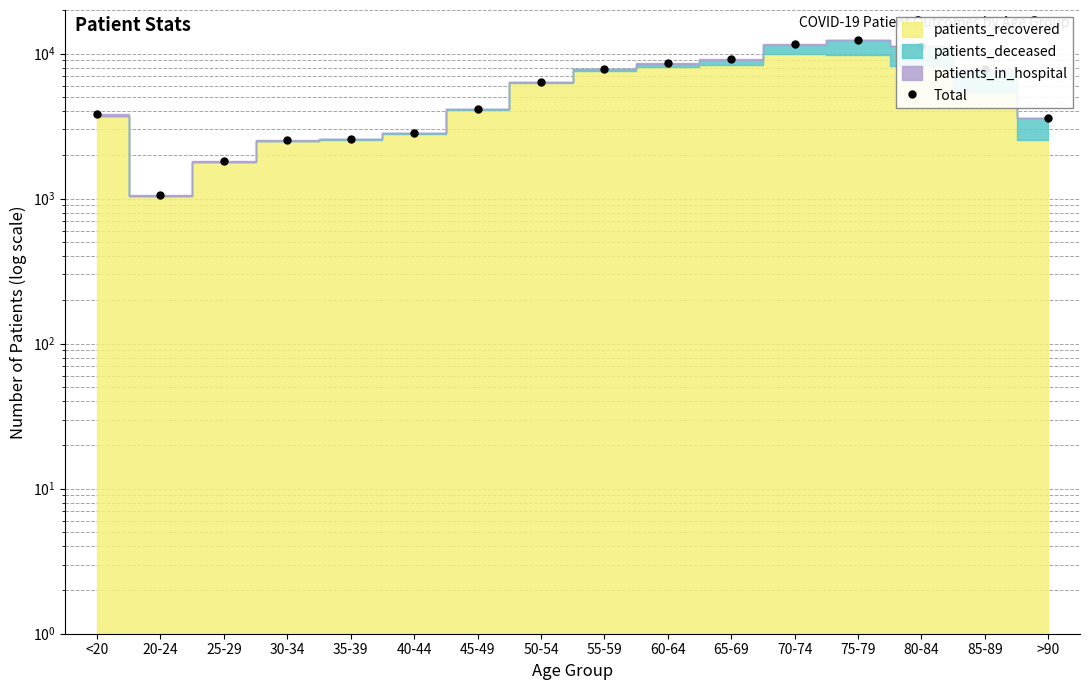

What is the value of the 4th point from the left?

2520